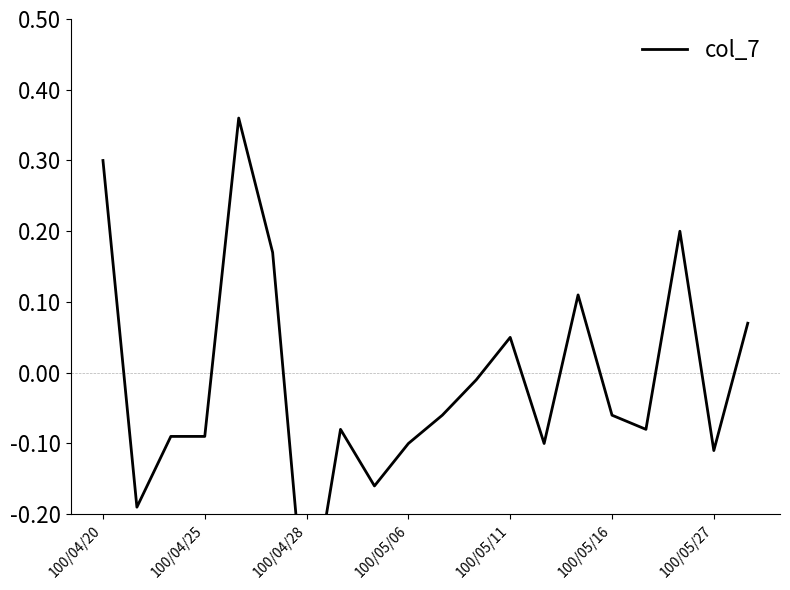

What is the value of the 8th point from the left?

-0.1